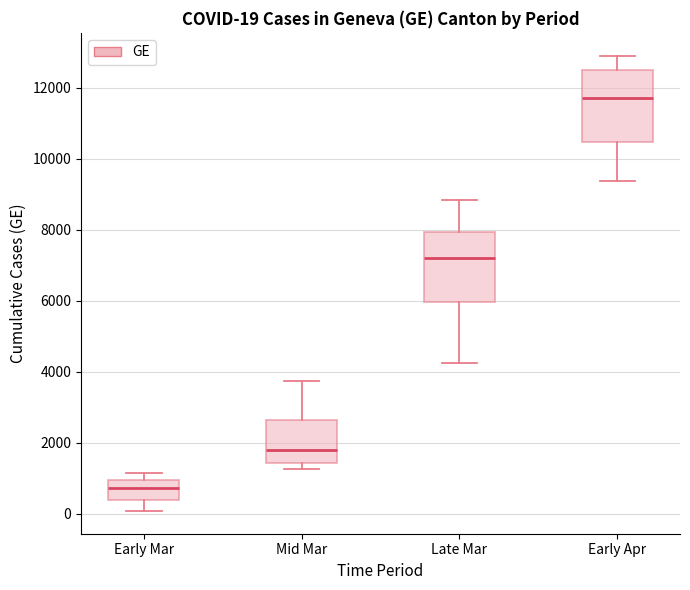

Which box's median line is the lowest?

Early Mar